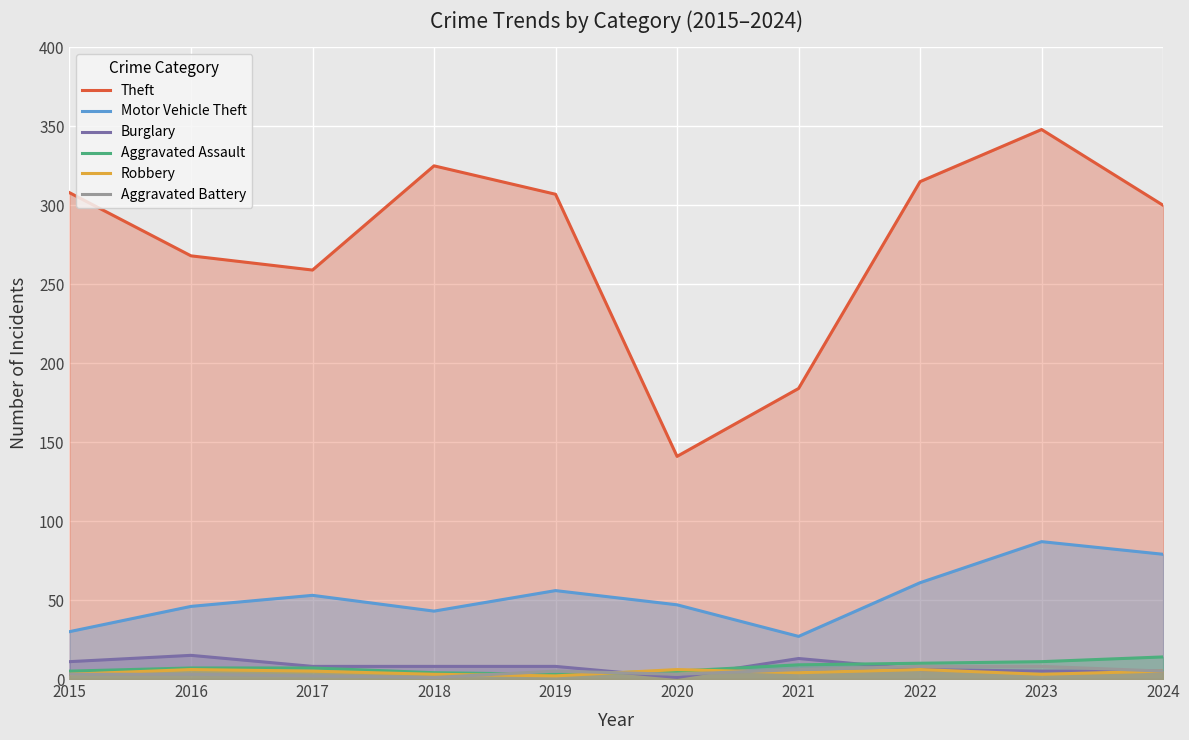

The Aggravated Assault series shows 11 at 2023. True or false?

True